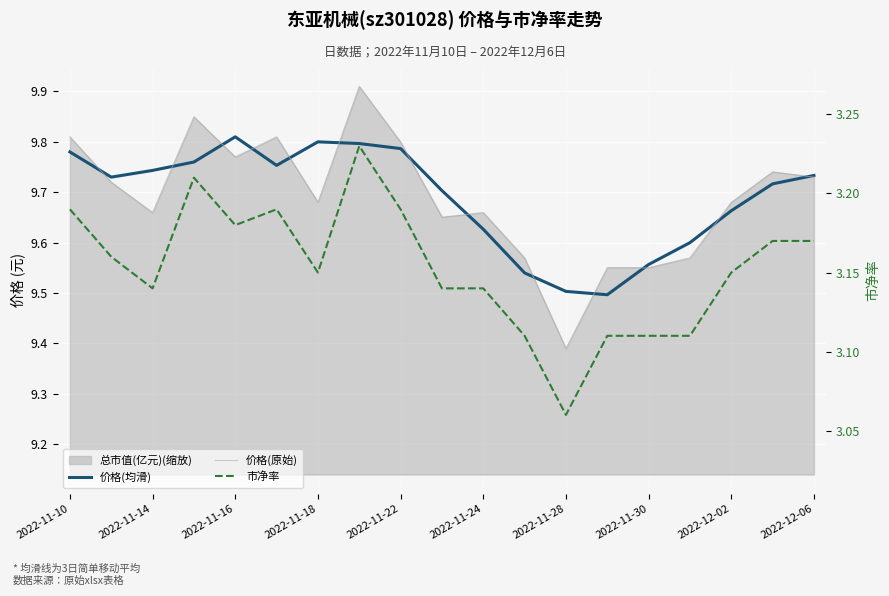

The 市净率 series shows 0.9 at 2022-11-28. True or false?

False